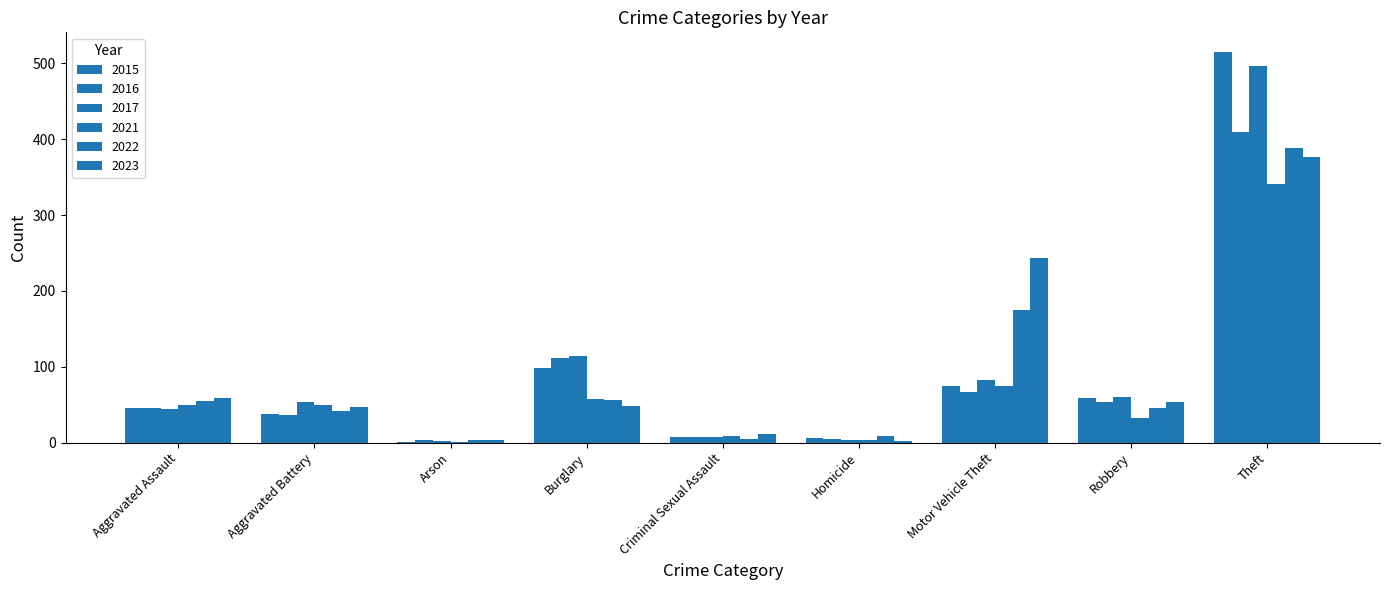

How many groups of bars are there?

9